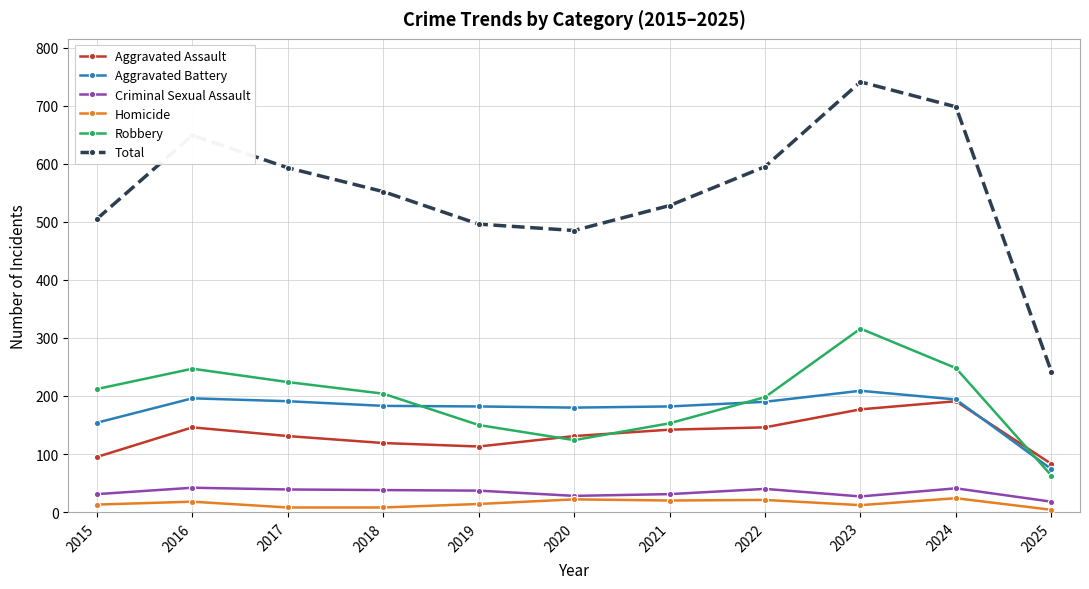

Is it true that Aggravated Battery equals 191 at 2017?

True